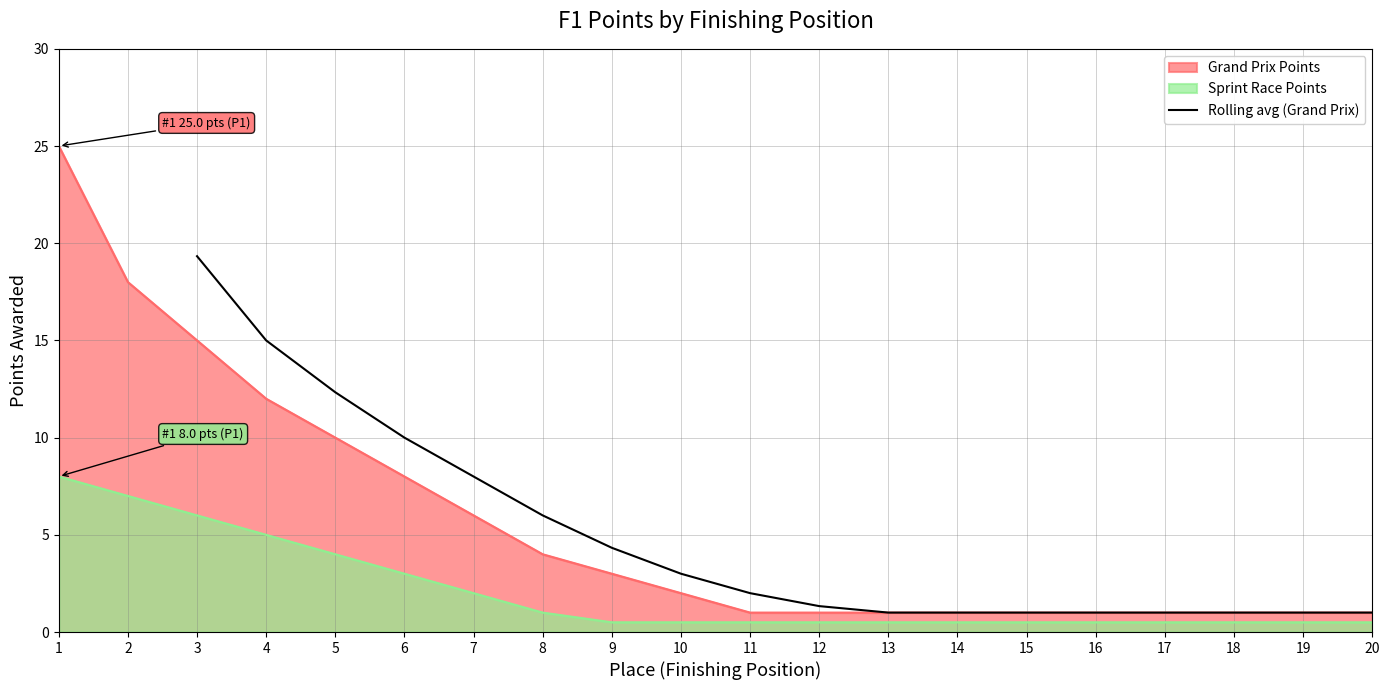

What is the lowest value of the Rolling avg (Grand Prix) series?

1.0